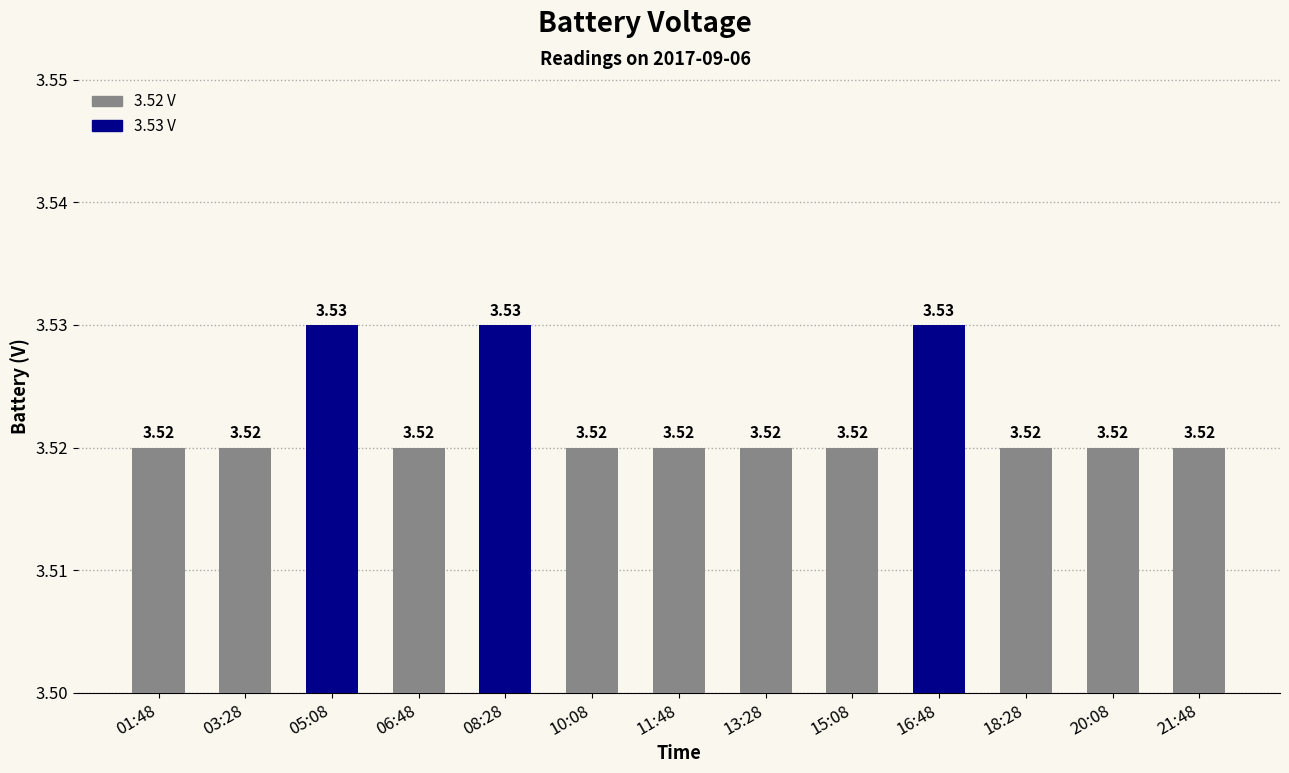

What is the sum of all values?

45.8